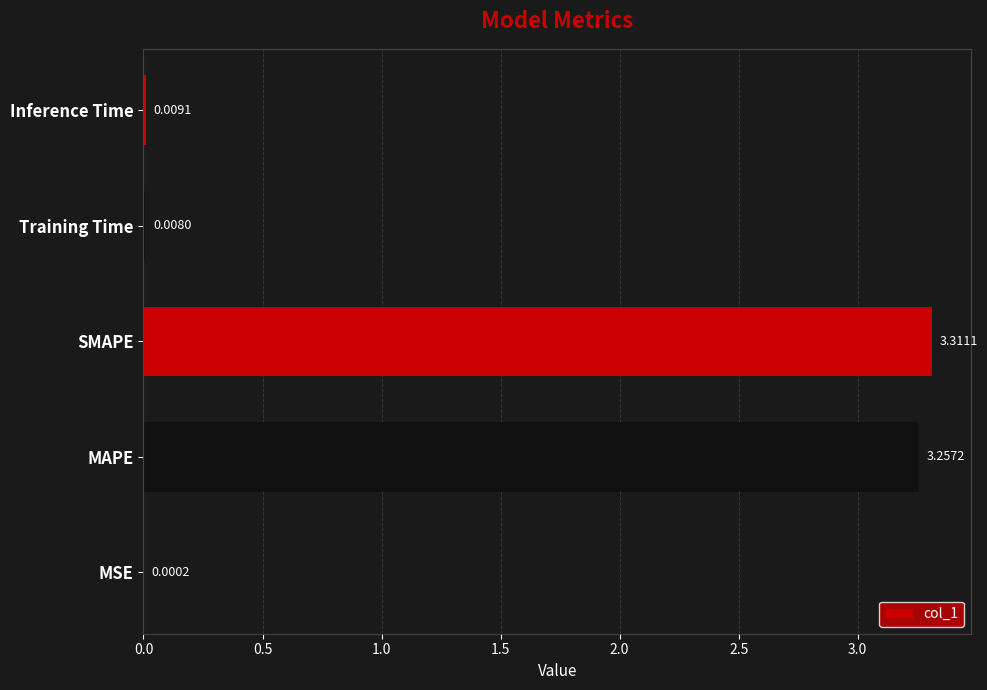

At which category does the chart reach its peak across all series?

SMAPE